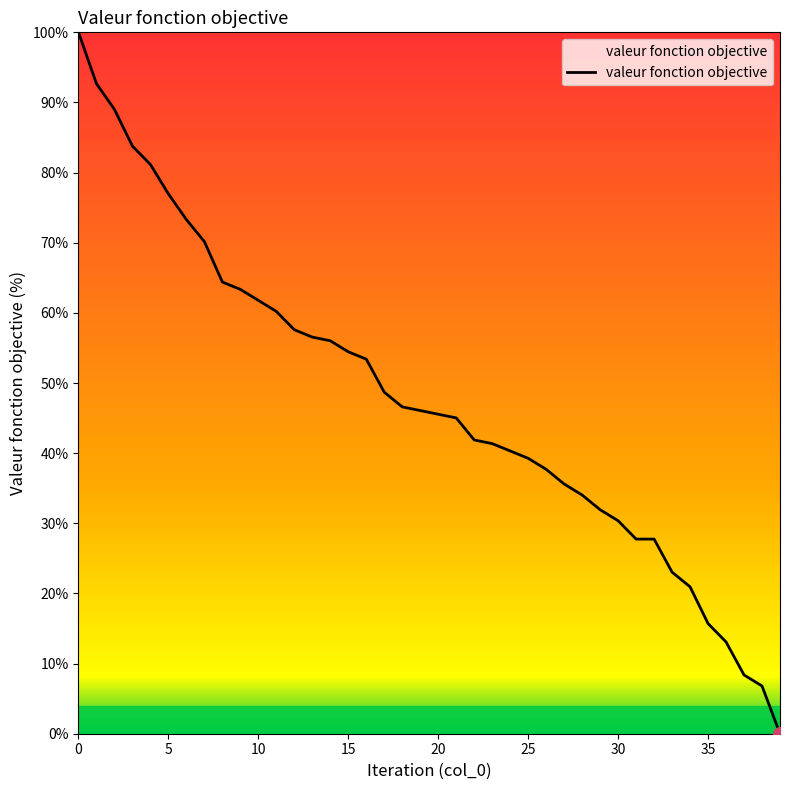

Is this an area chart (filled region under the line)?

No